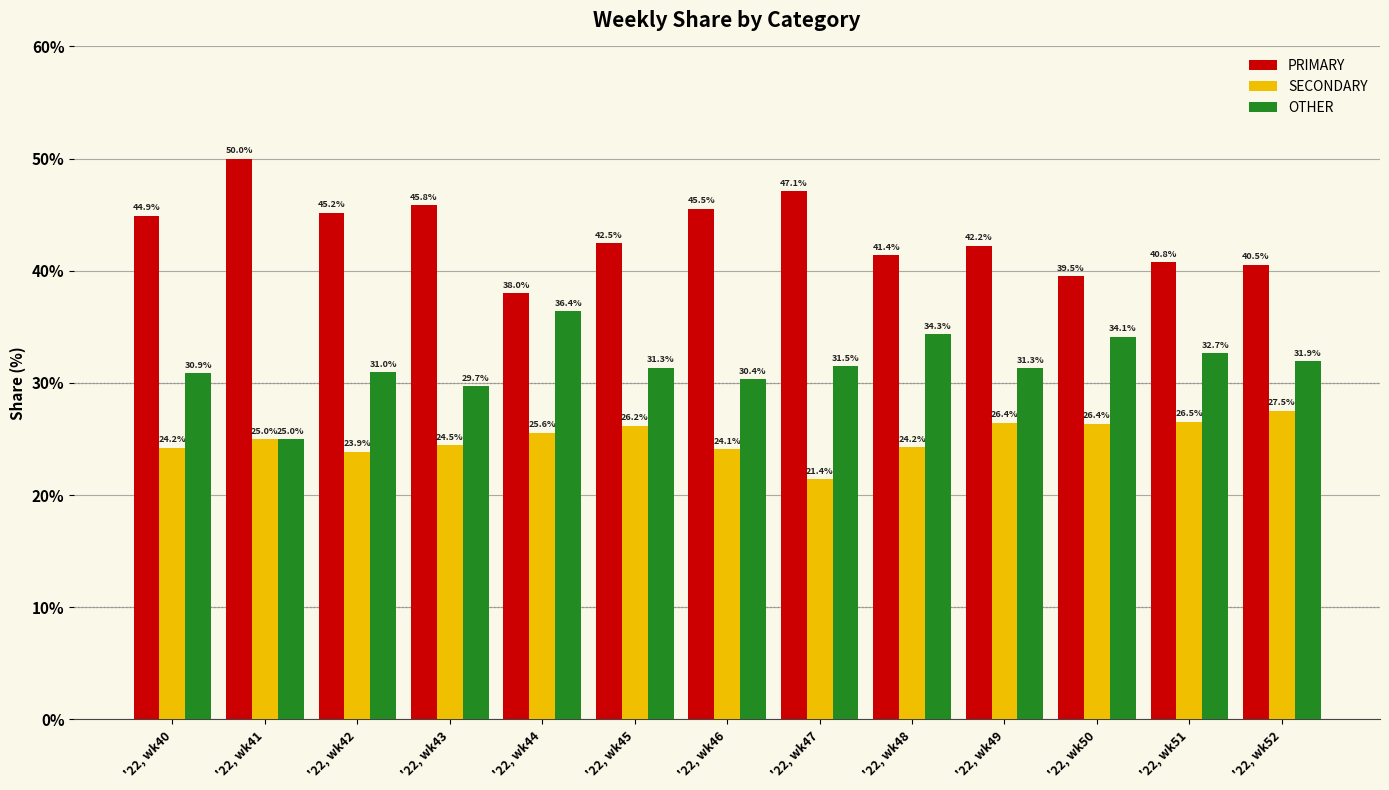

What is the difference between the maximum and minimum values in the PRIMARY series?

12.0